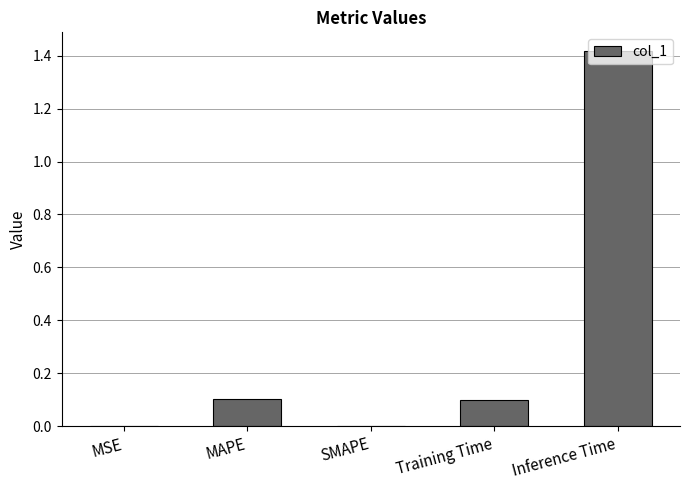

Is it true that the value at SMAPE is 0.0?

True